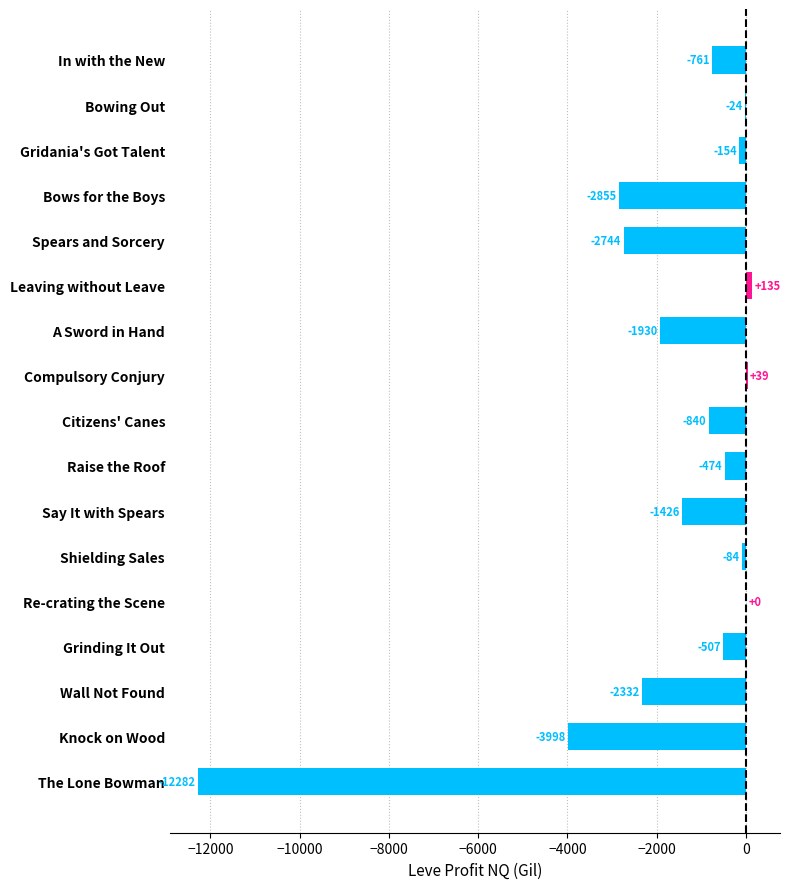

Which has a higher value, Wall Not Found or Raise the Roof?

Raise the Roof